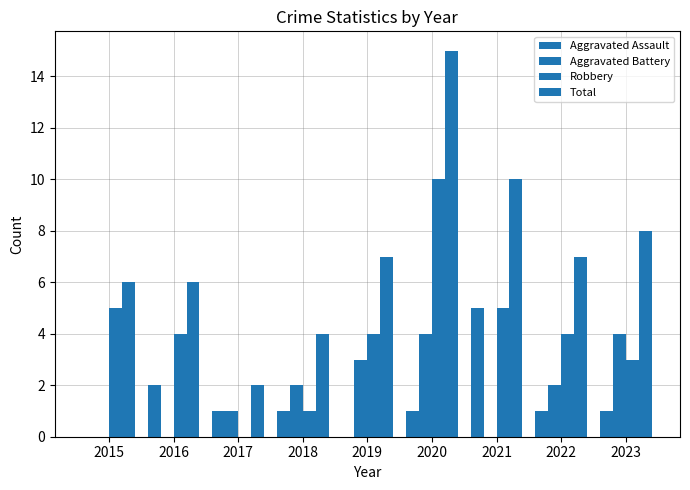

Which label corresponds to the smallest value in the chart?

2015